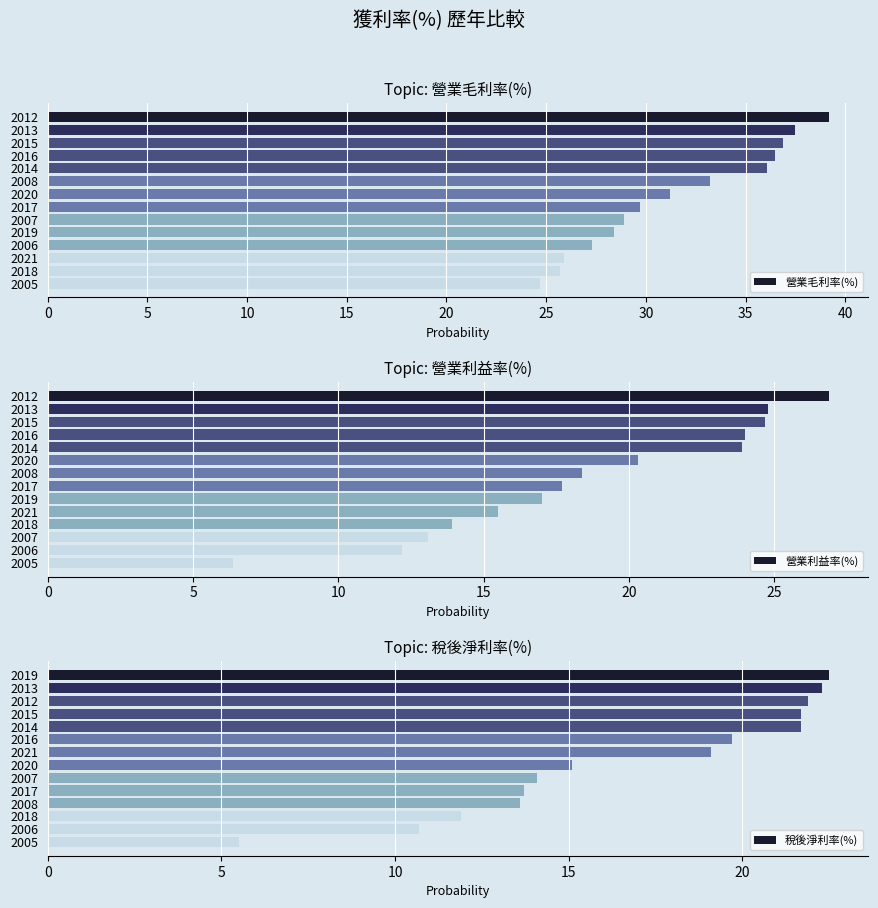

The 營業利益率(%) series shows 24.1 at 2017. True or false?

False